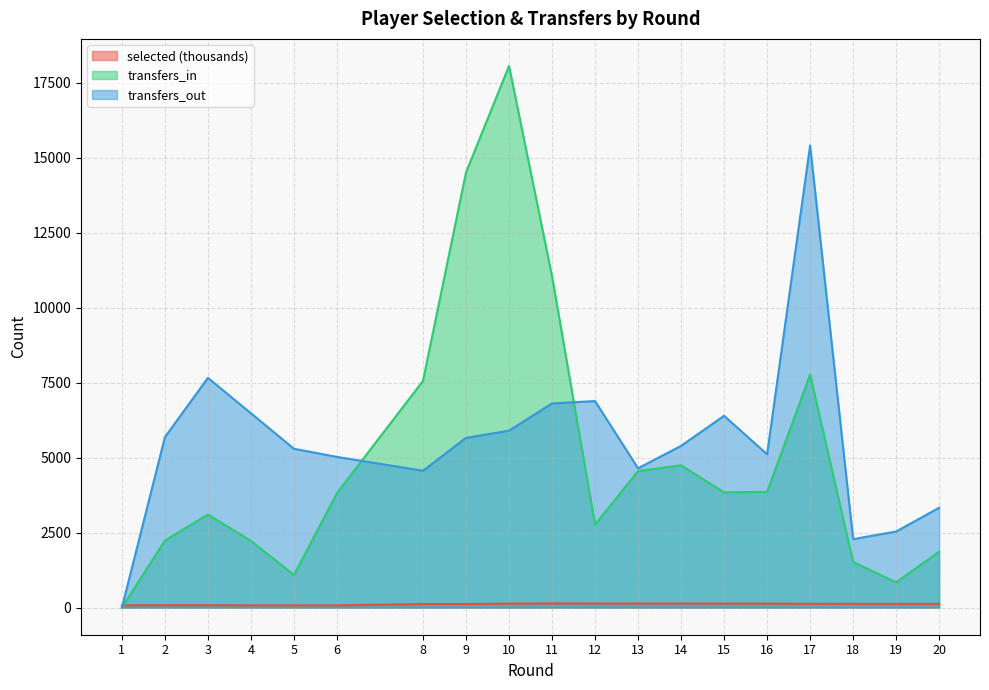

What are all the series names shown in the legend?

selected (thousands), transfers_in, transfers_out